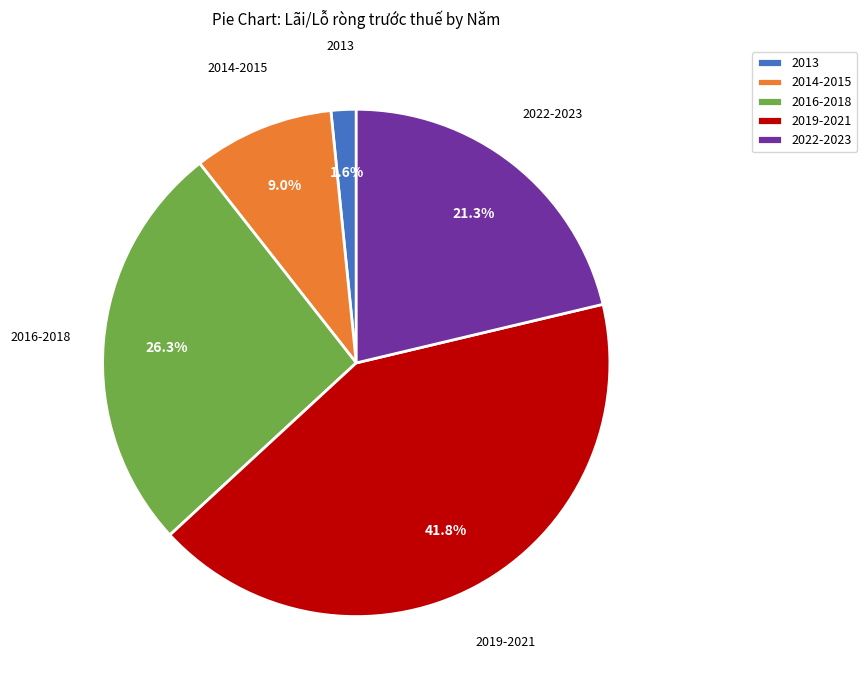

Is the sum of 2019-2021 and 2016-2018 greater than half?

Yes